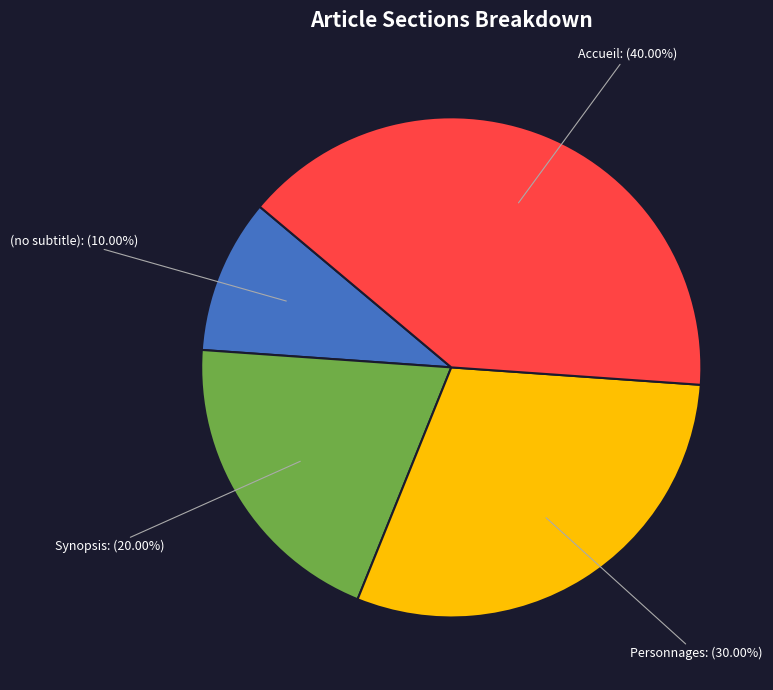

Rank the categories by value from lowest to highest.

(no subtitle), Synopsis, Personnages, Accueil